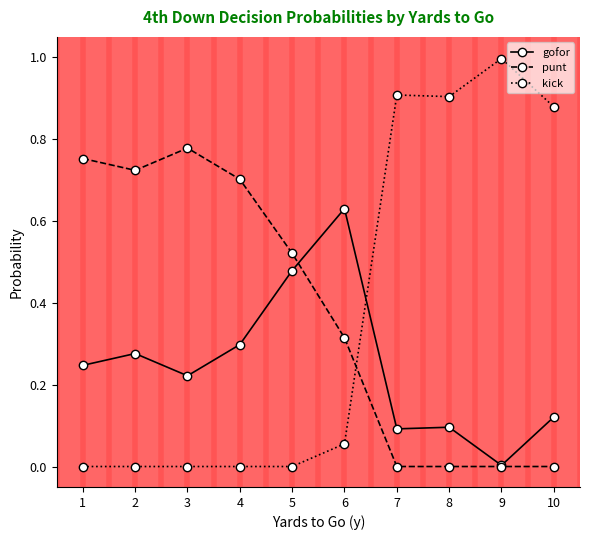

Rank the series by their maximum value, from highest to lowest.

kick, punt, gofor